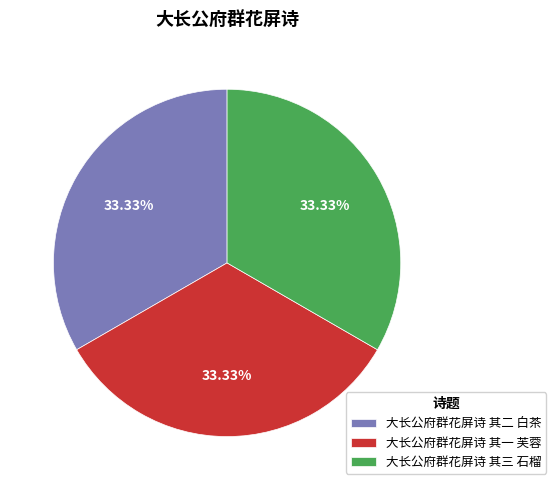

Is there any slice that represents more than half of the pie?

No